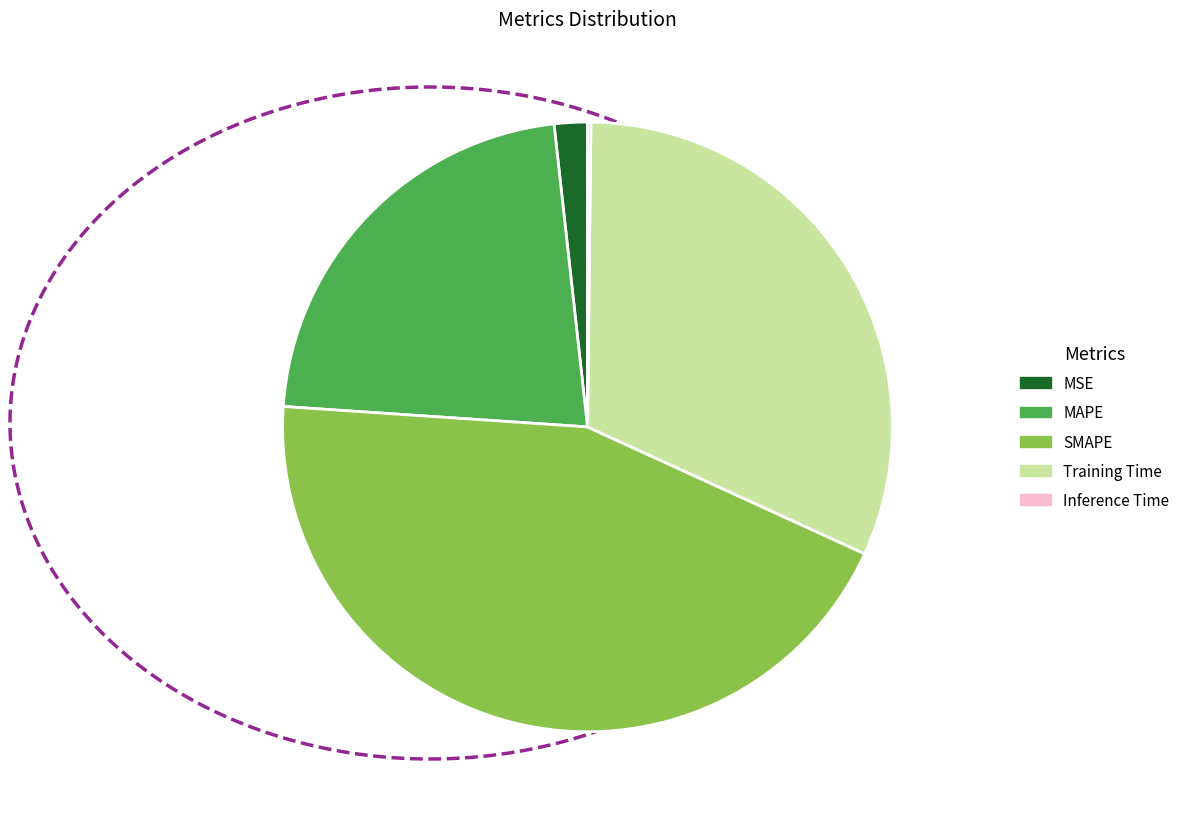

Is there a majority slice in this chart?

No